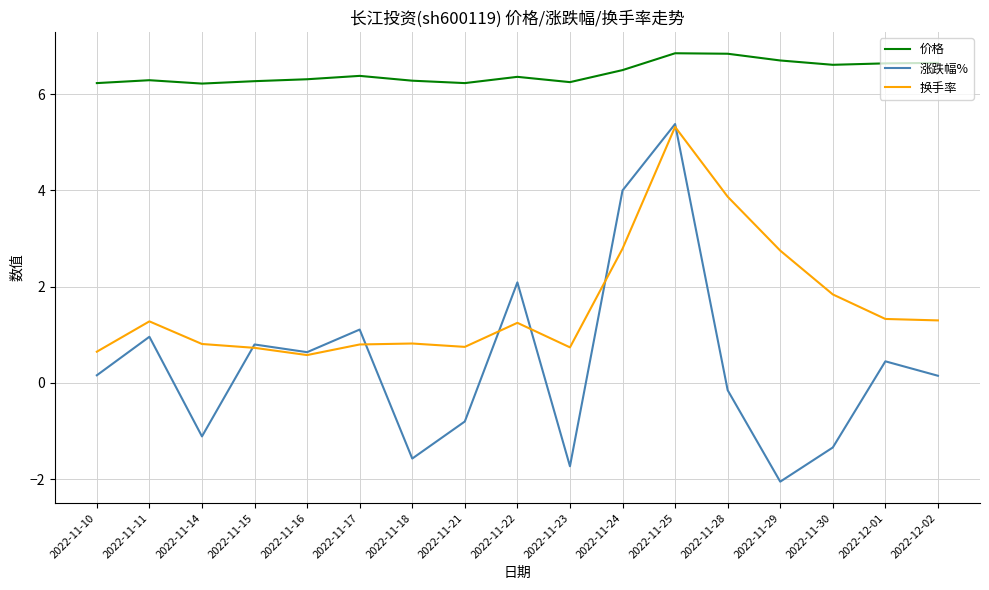

Is the value of 换手率 at 2022-11-17 greater than the value of 价格 at 2022-11-15?

No